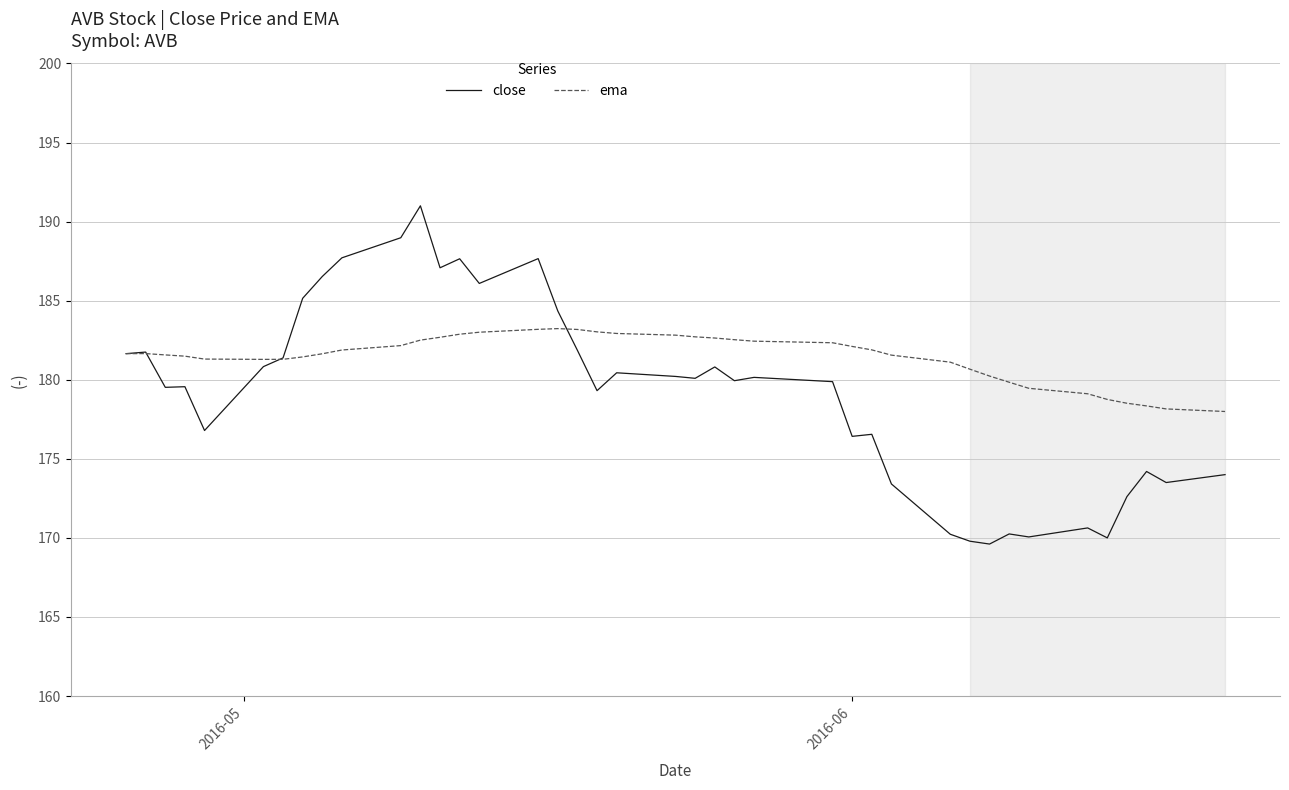

What is the difference between the maximum and minimum values in the close series?

21.4